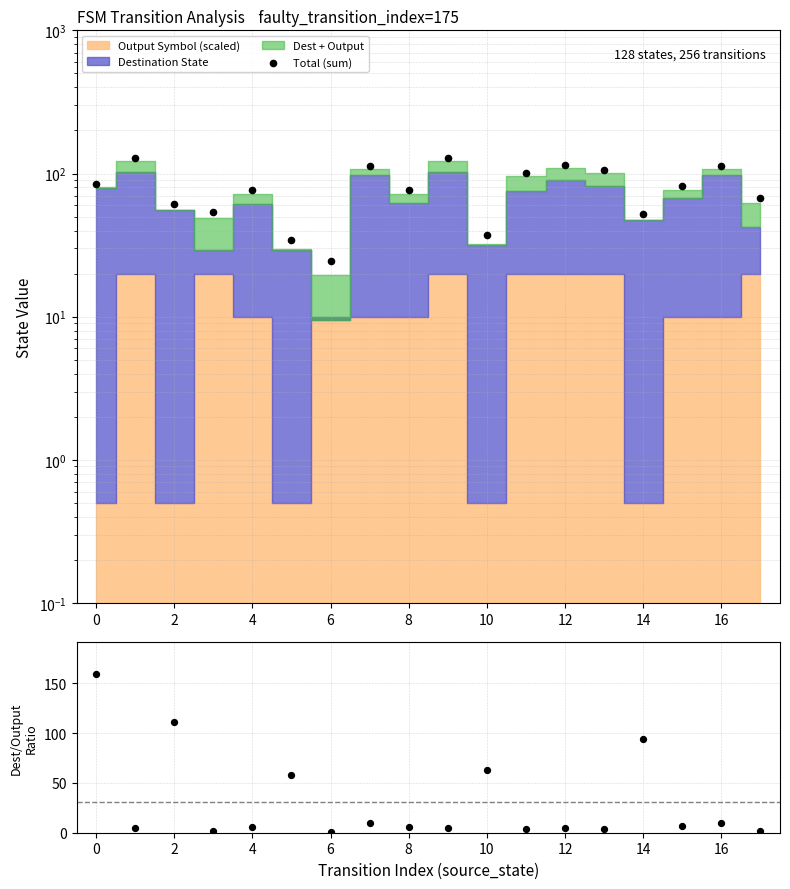

Which series contains the highest Y value?

Dest / Output ratio